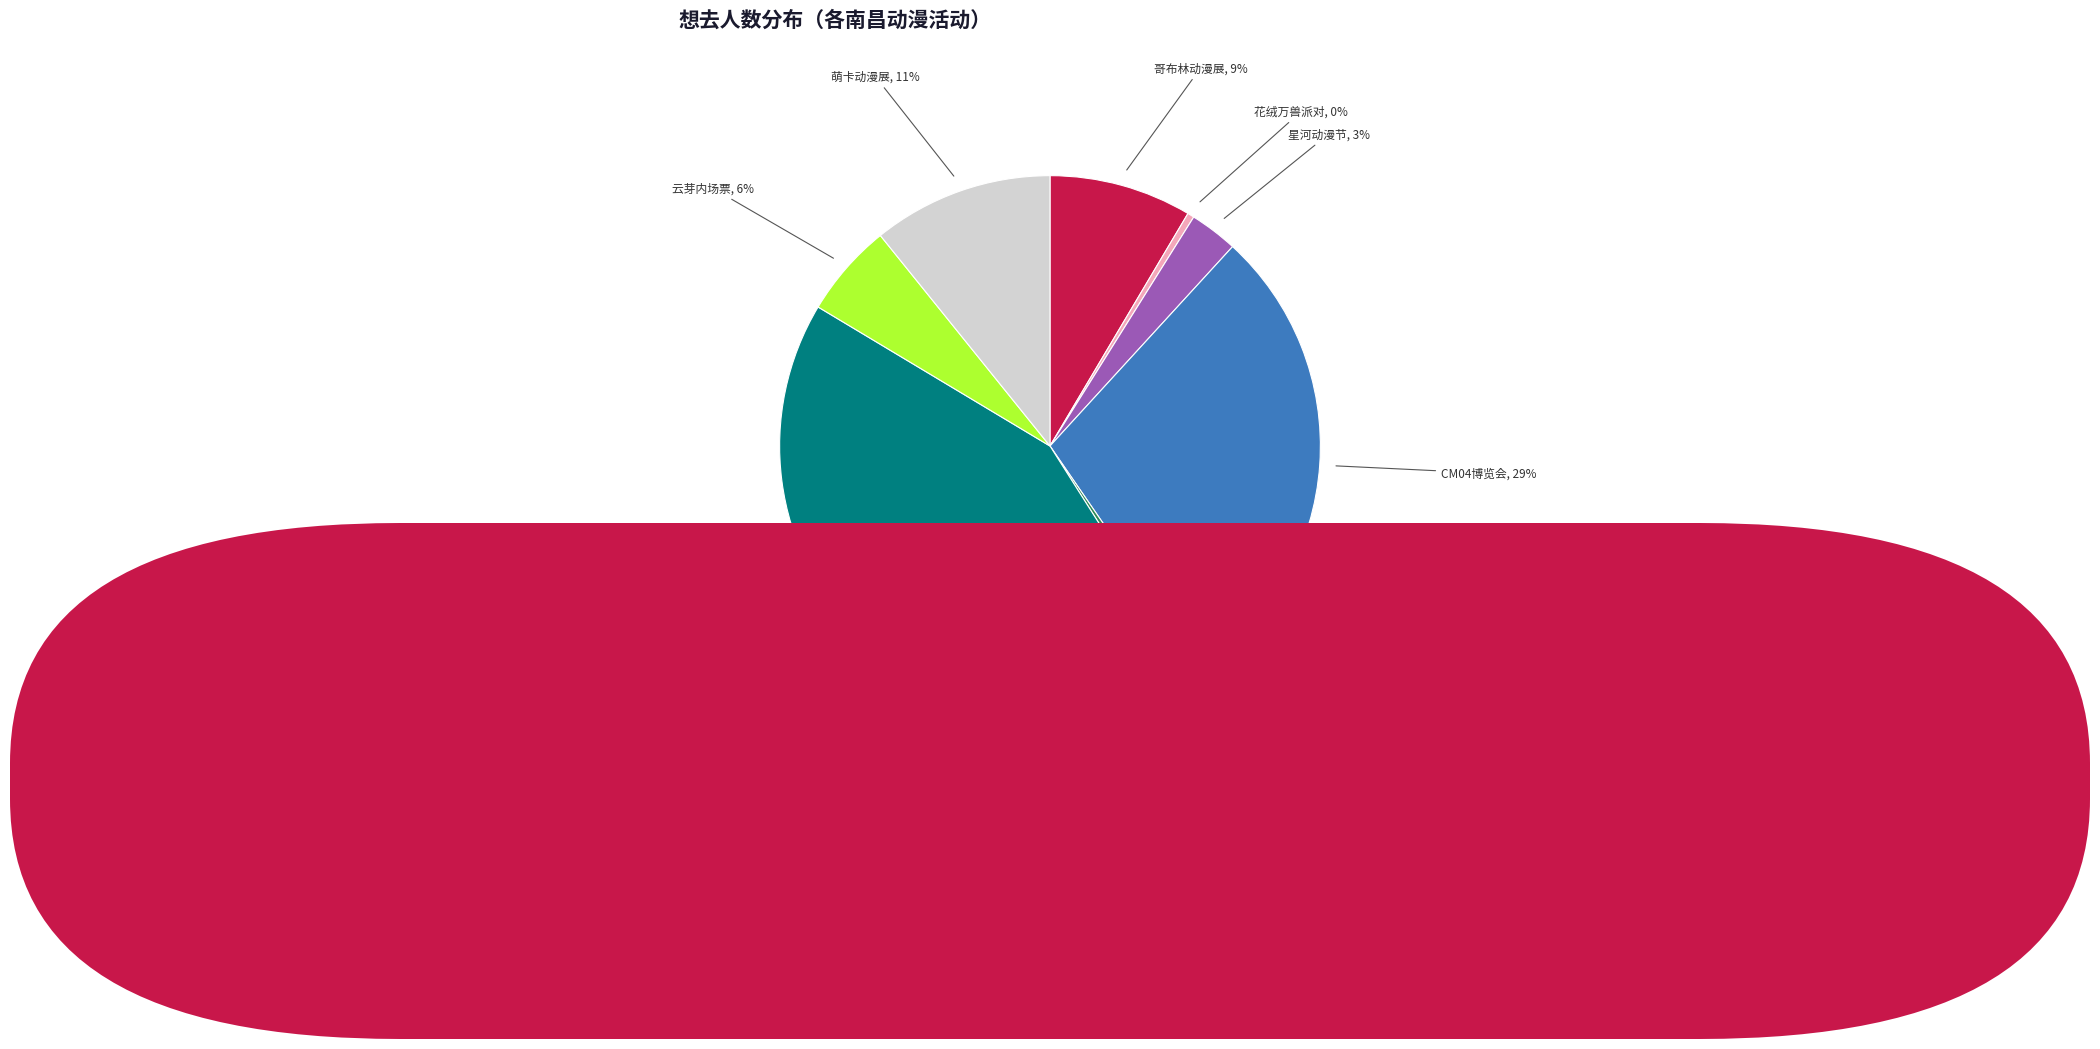

Does any single category account for the majority?

No